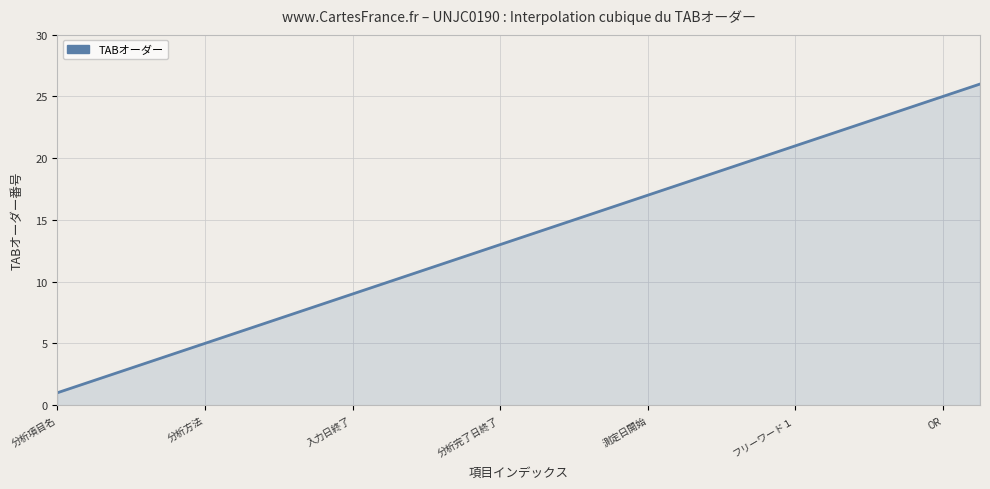

What is the difference between the maximum and minimum values?

25.0